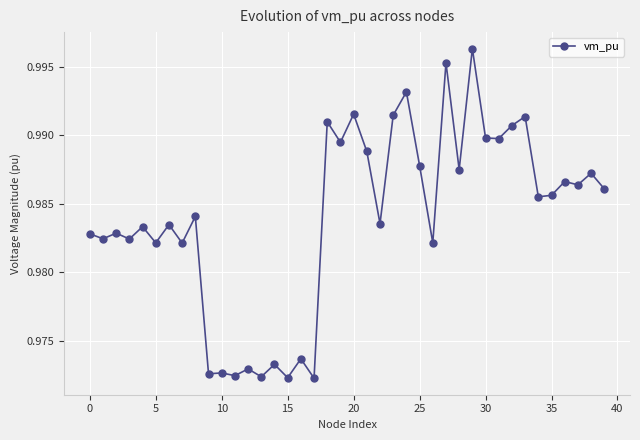

True or false: there are more than 0 points higher than both neighbors.

True